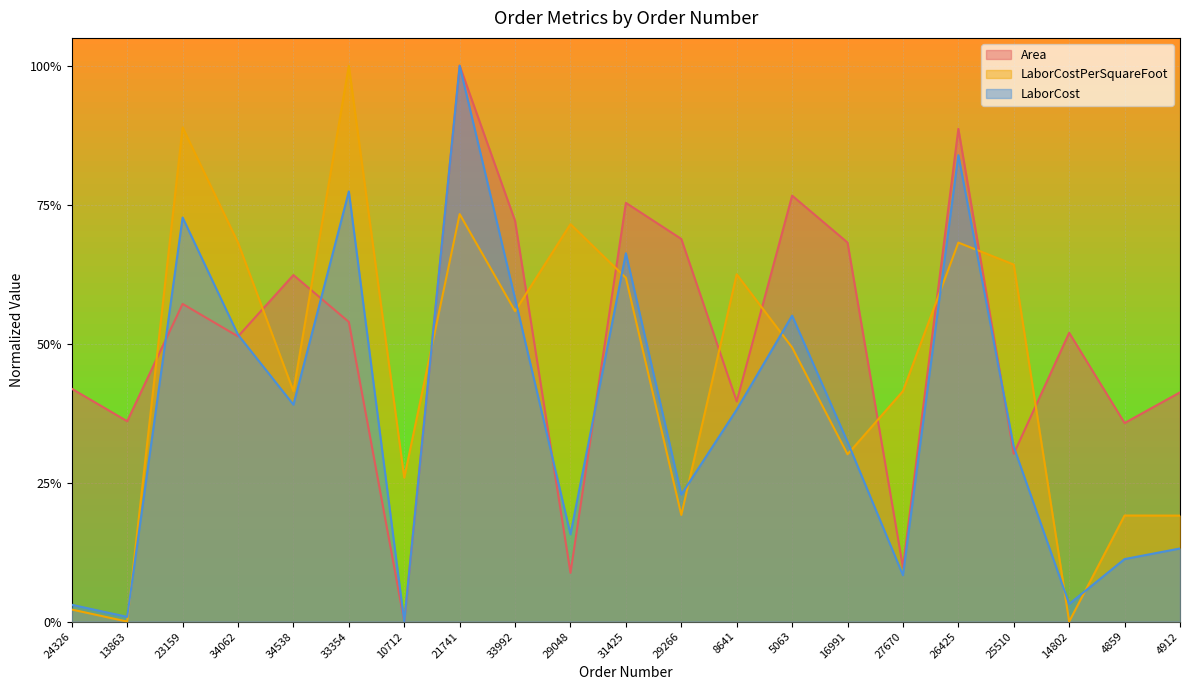

At which category does LaborCostPerSquareFoot reach its first local peak?

23159